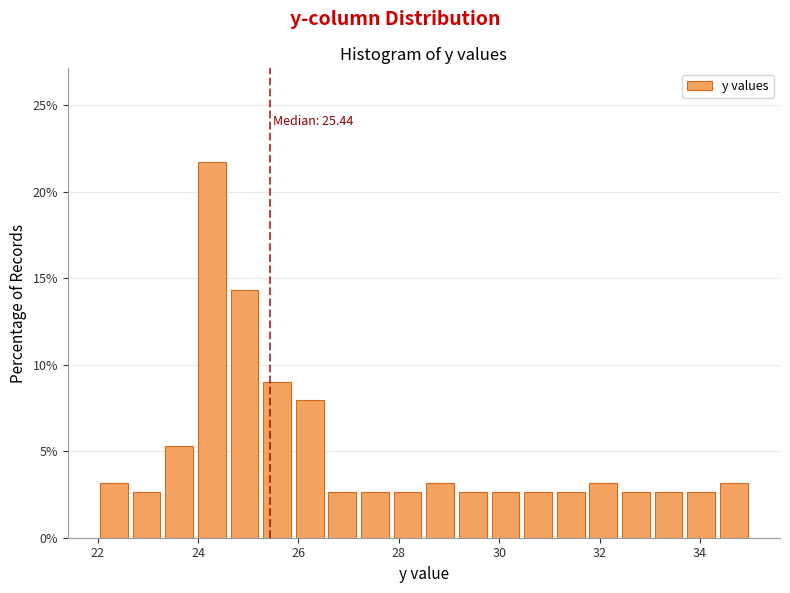

Around what value on the x-axis is the tallest bar? Give the approximate position of its centre, as read against the axis.

24.2